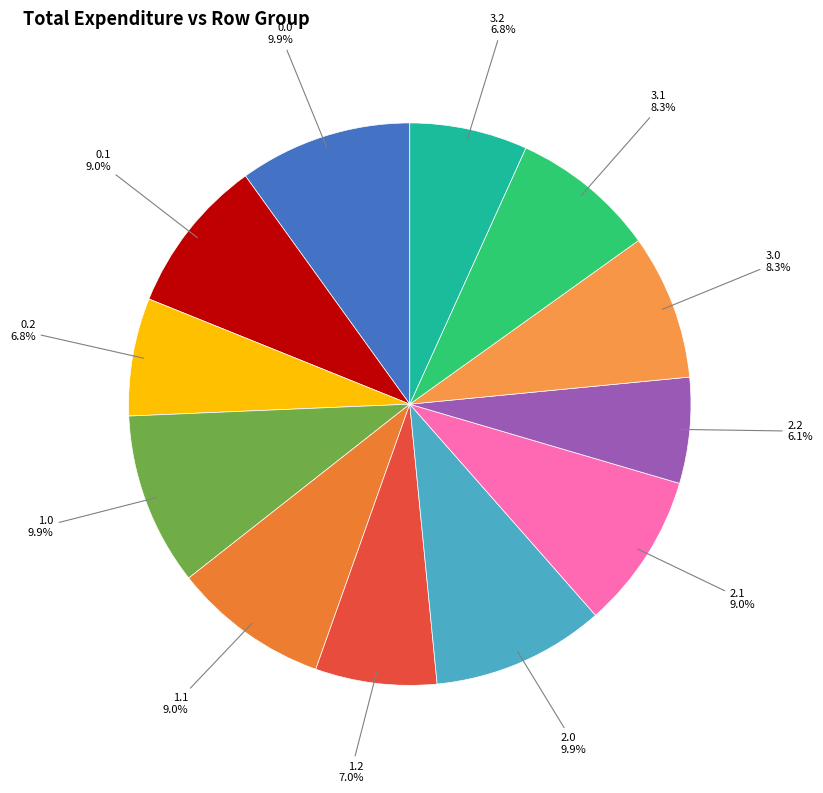

Count the number of slices in the pie.

12